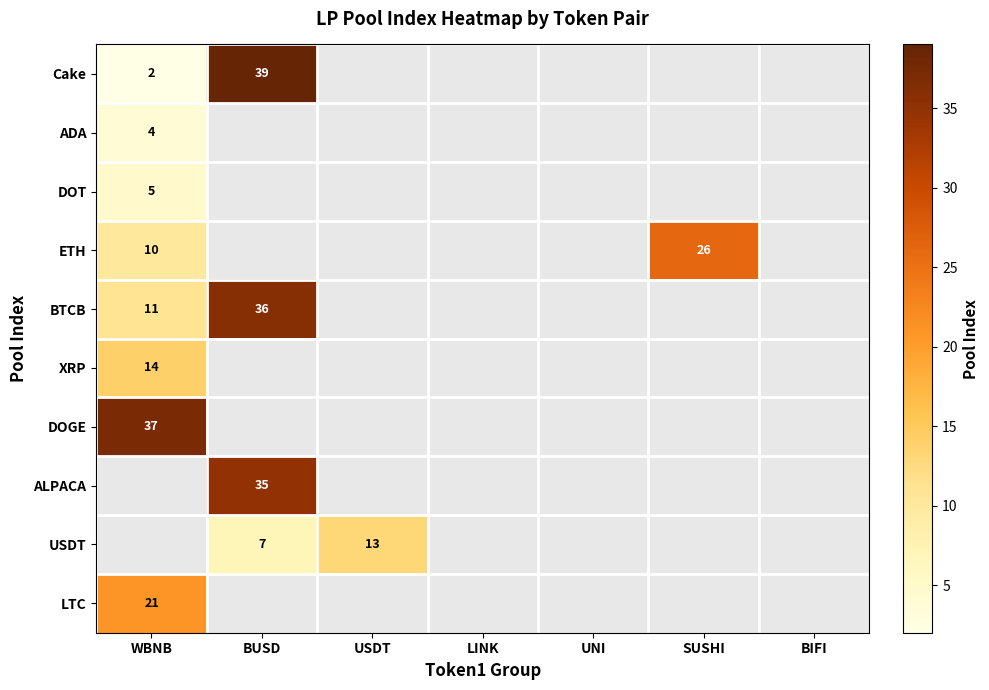

The Cake series shows 2 at WBNB. True or false?

True